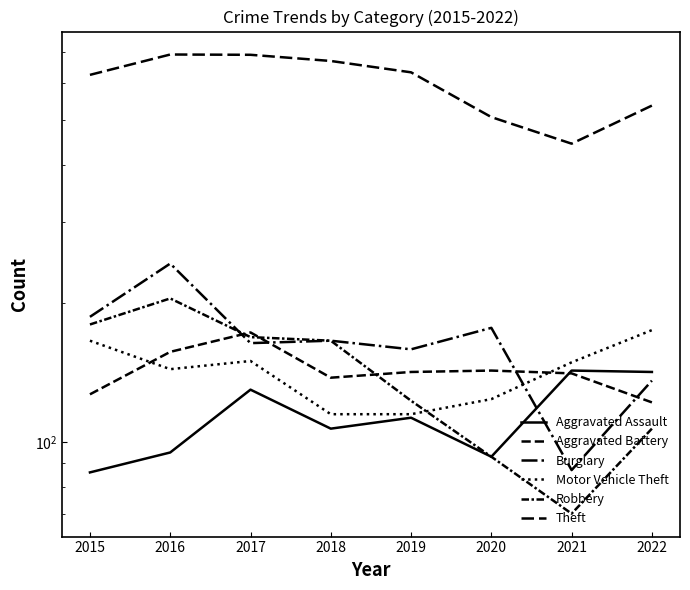

What is the total value across all series at 2017?

1478